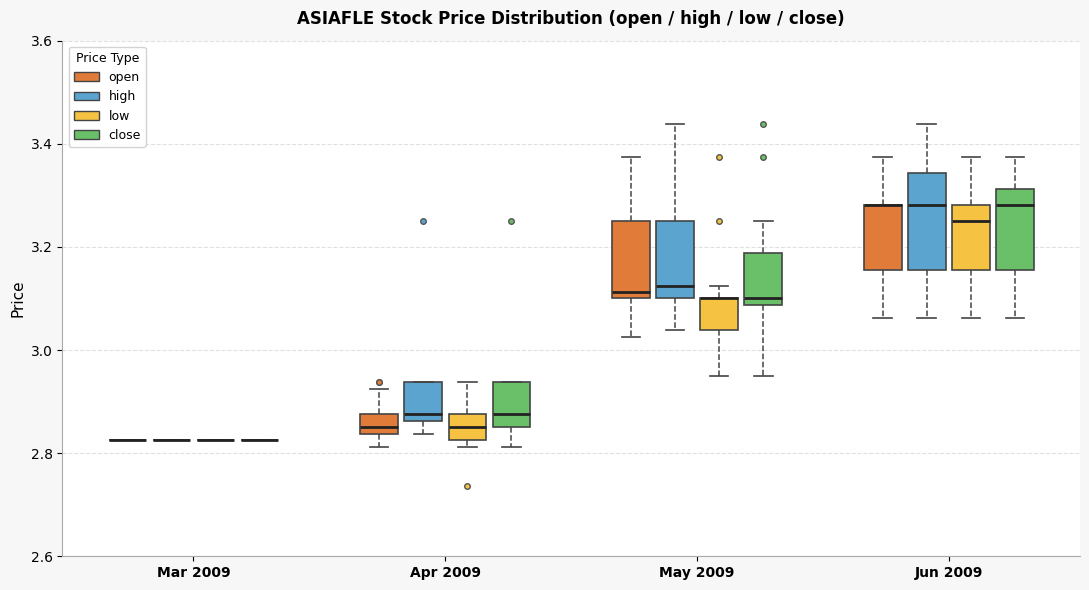

Which box is the tallest, from its lower edge to its upper edge?

Jun 2009 (high)